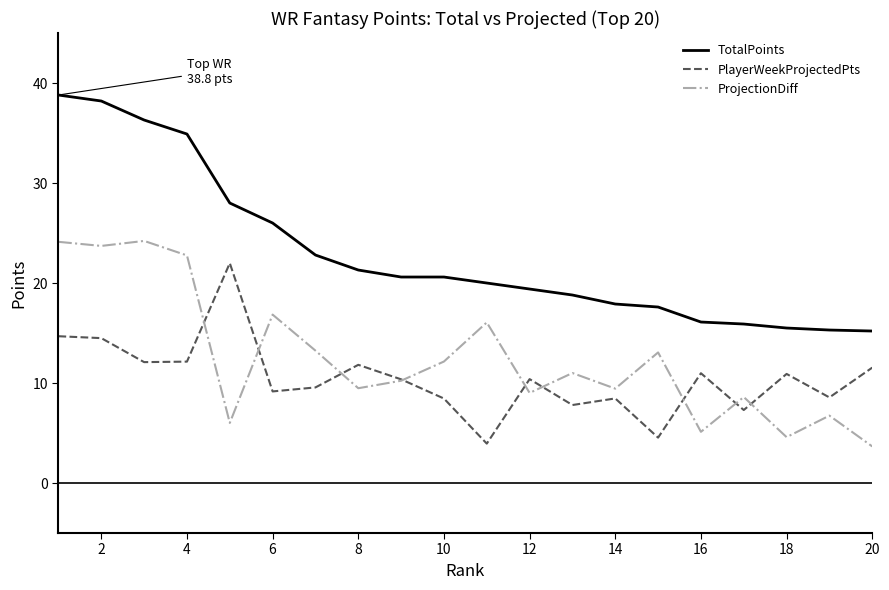

What is the sum of all PlayerWeekProjectedPts values?

209.2